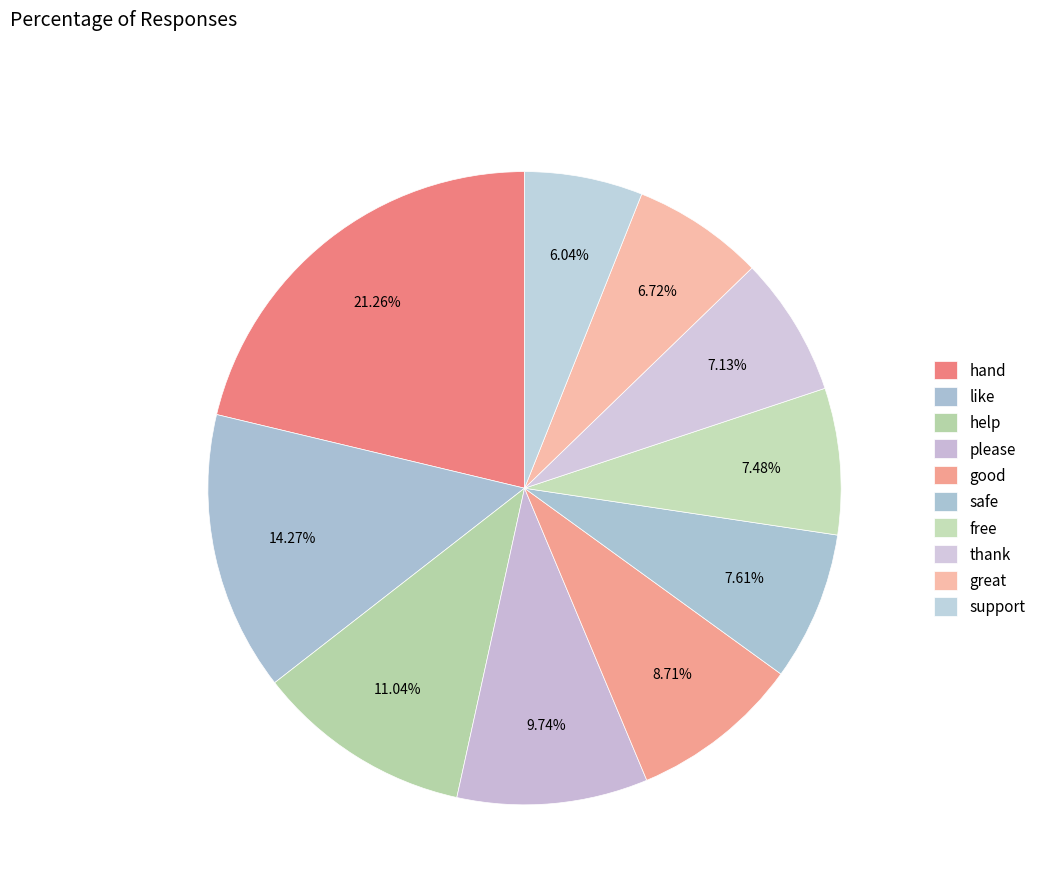

How many segments does this pie chart have?

10